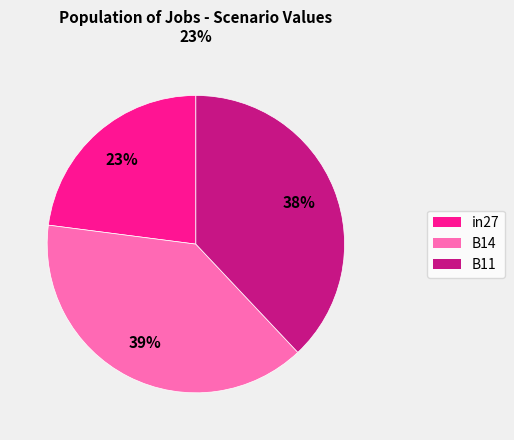

To the nearest percent, what is the combined percentage of in27 and B11?

61%